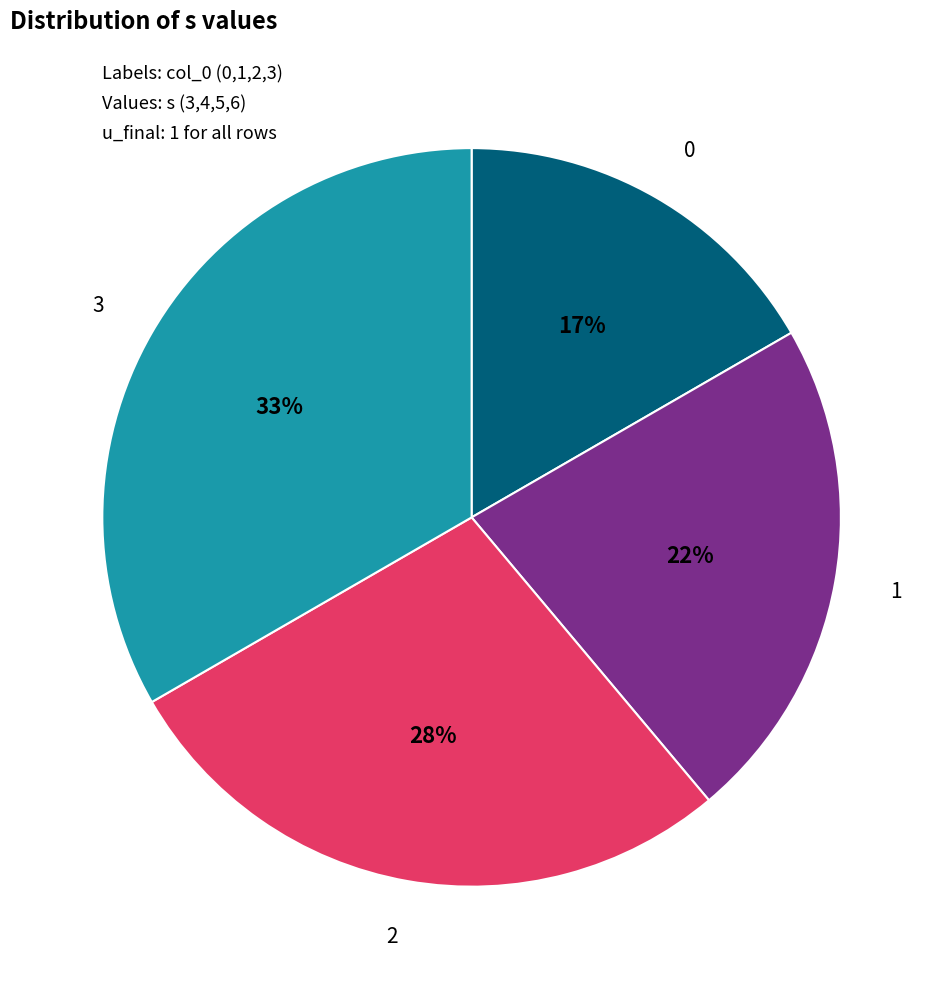

Does any single category account for the majority?

No